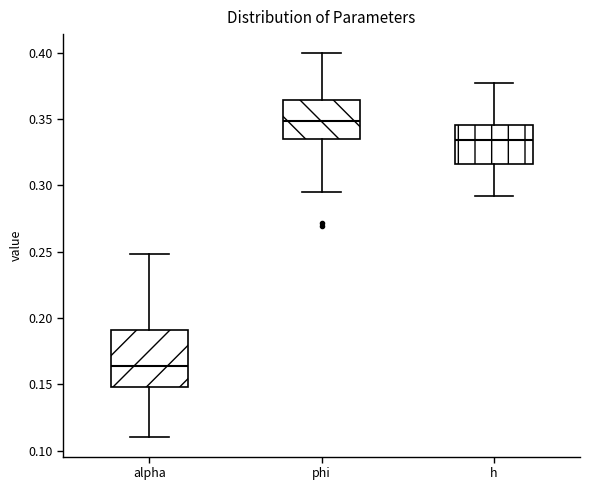

Reading left to right, transcribe this box plot: for each box, give where its median line is, the range the box spans, and where its two whiskers end, as read against the y-axis. The values are not printed on the chart, so give them approximately, as read against the axis.

alpha: median 0.165, box 0.150 to 0.190, whiskers 0.110 to 0.250
phi: median 0.350, box 0.335 to 0.365, whiskers 0.295 to 0.400
h: median 0.335, box 0.315 to 0.345, whiskers 0.290 to 0.375